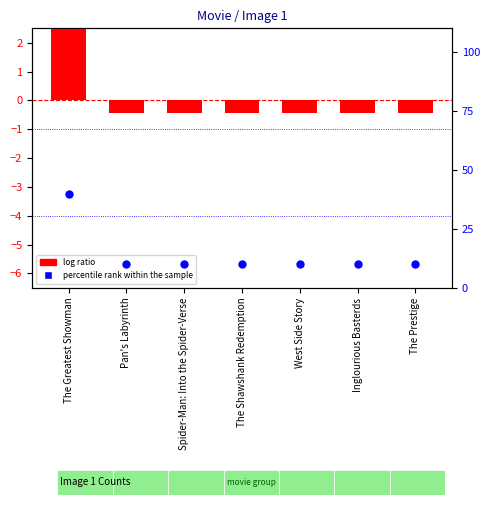

What are all the series names shown in the legend?

log ratio, percentile rank within the sample